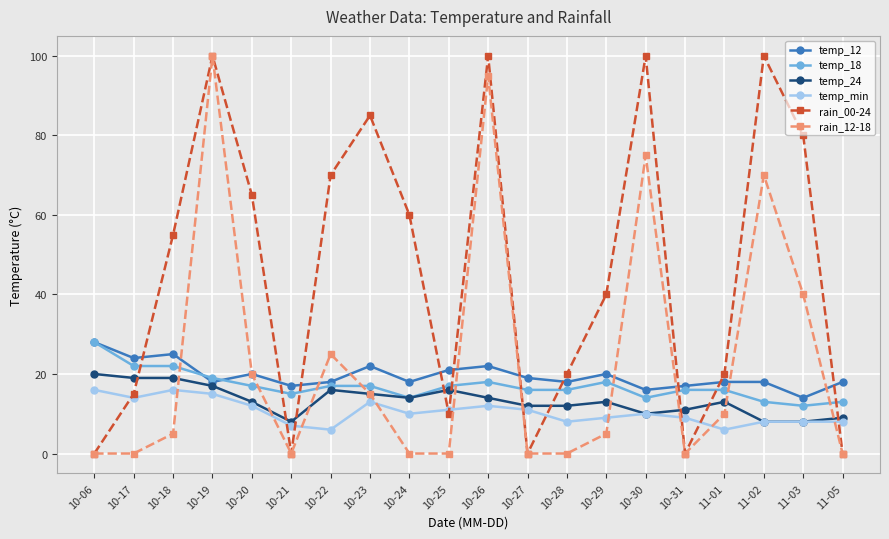

What is the total value across all series at 11-02?

217